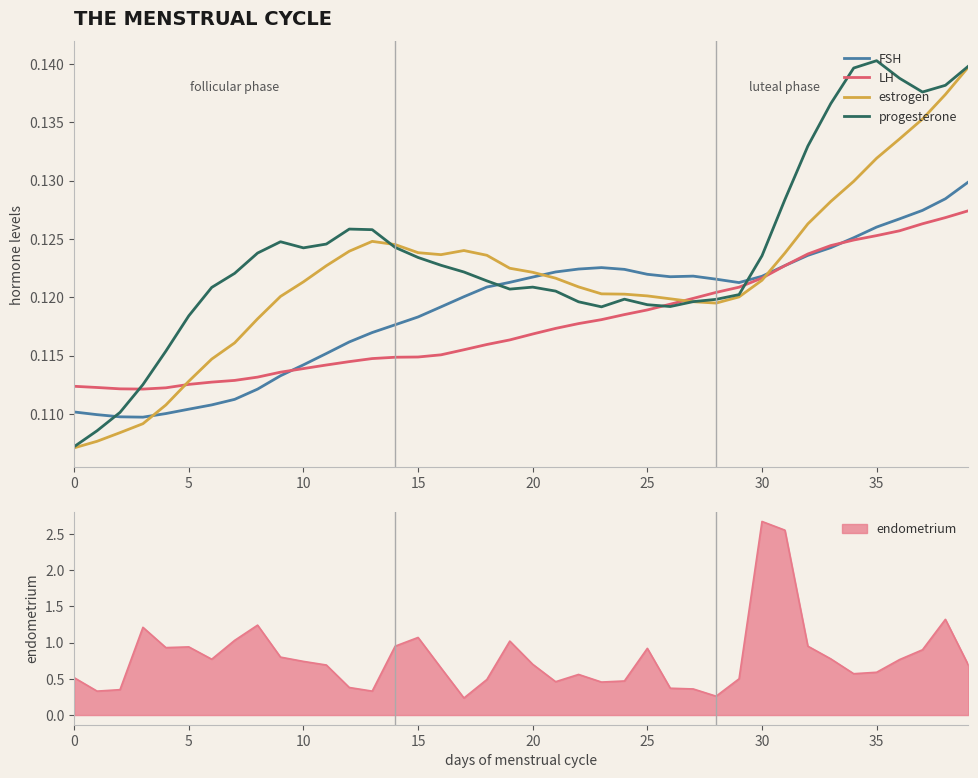

The value of estrogen at 35 is 0.2. True or false?

False